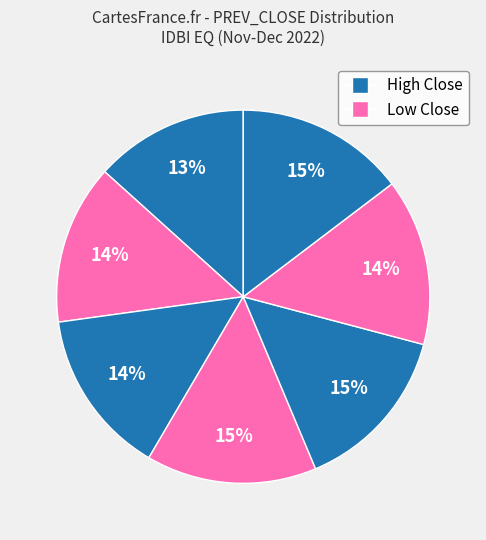

How many slices are in this pie chart?

7